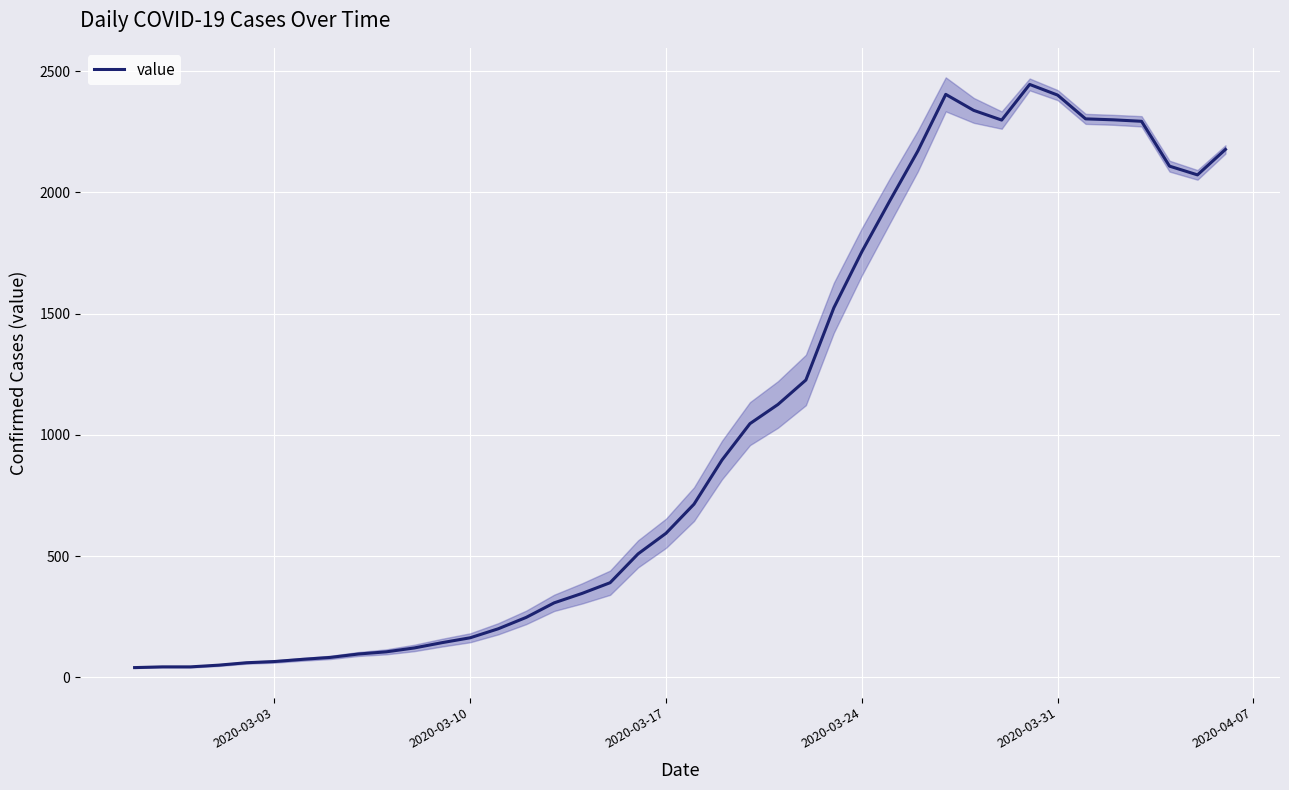

Is it true that the value at 2020-03-03 is 107?

False